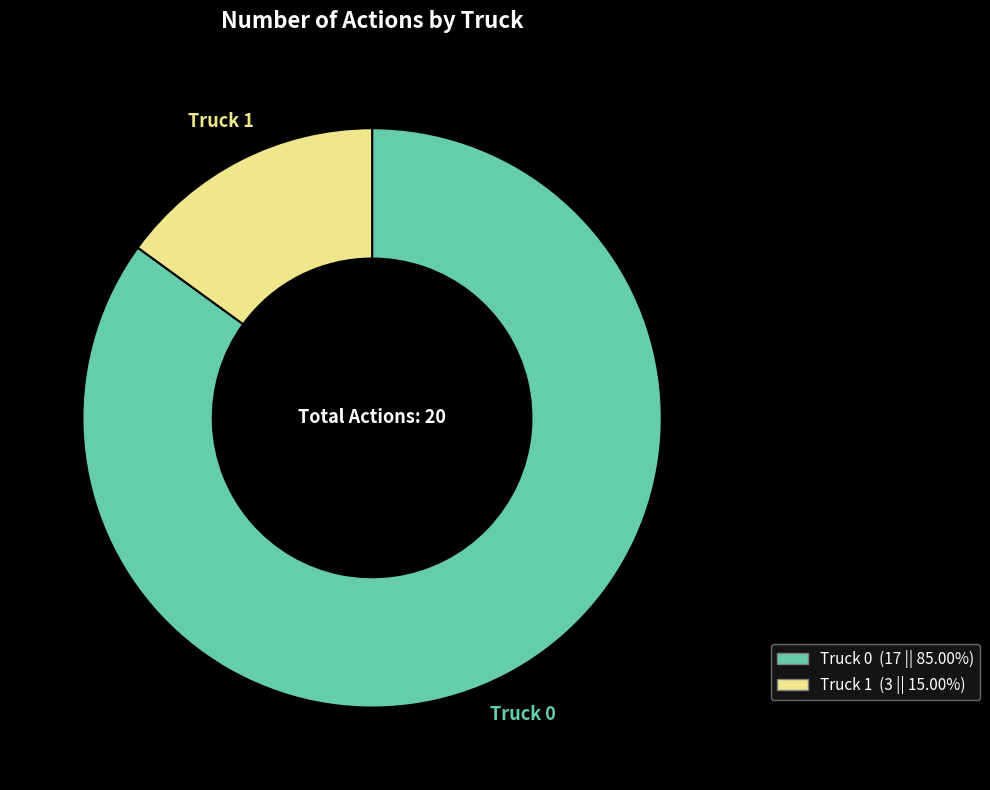

What is the smallest slice in the pie chart?

Truck 1